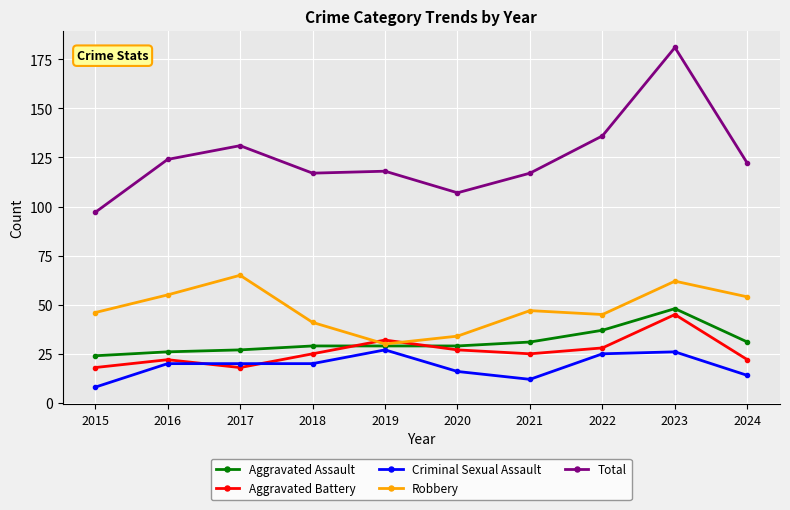

At which category does Total reach its first local peak?

2017